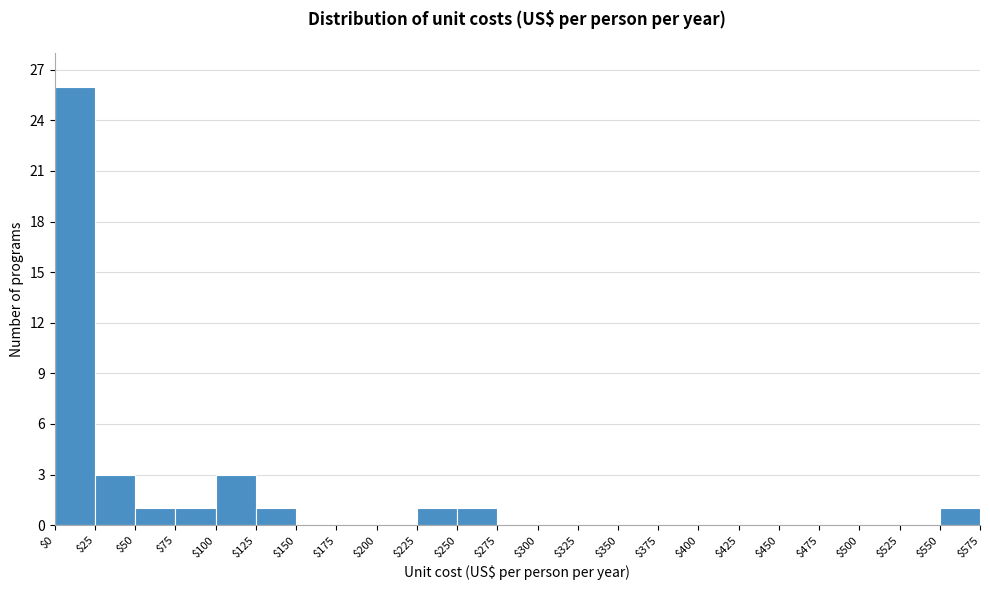

How tall is the bar that spans $75 to $100 on the x-axis? The values are not printed on the chart, so give them approximately, as read against the axis.

1